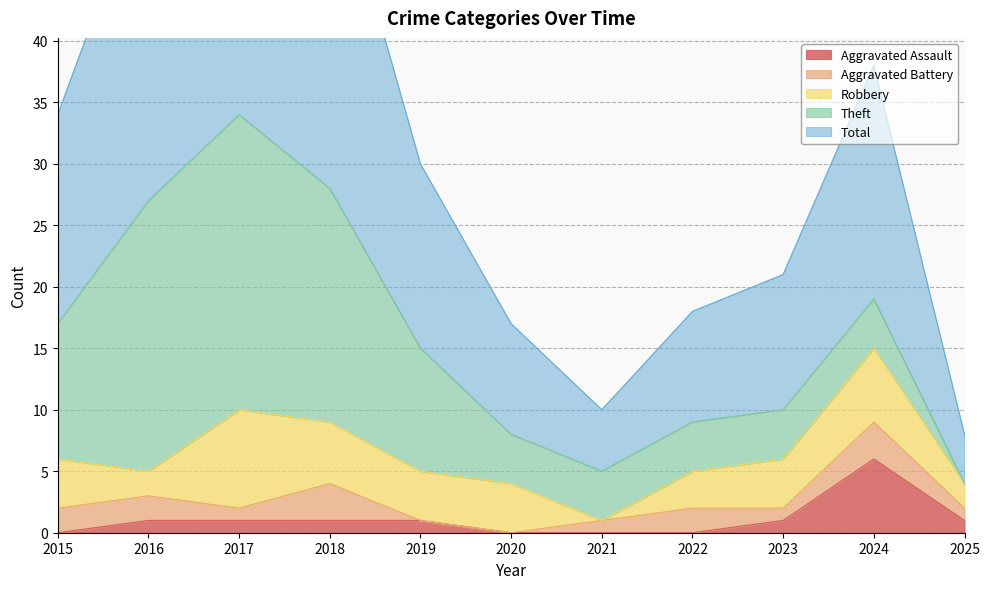

How many values in the Theft series are below 4?

1